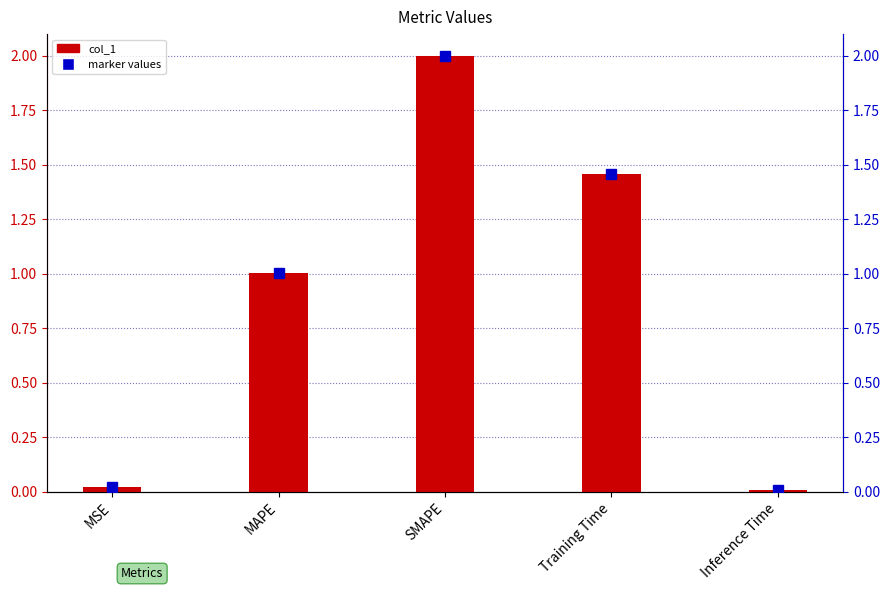

Reading left to right, list all the values displayed in this chart.

col_1: 0.0	1.0	2.0	1.5	0.0
percentile rank within the sample: 0.0	1.0	2.0	1.5	0.0